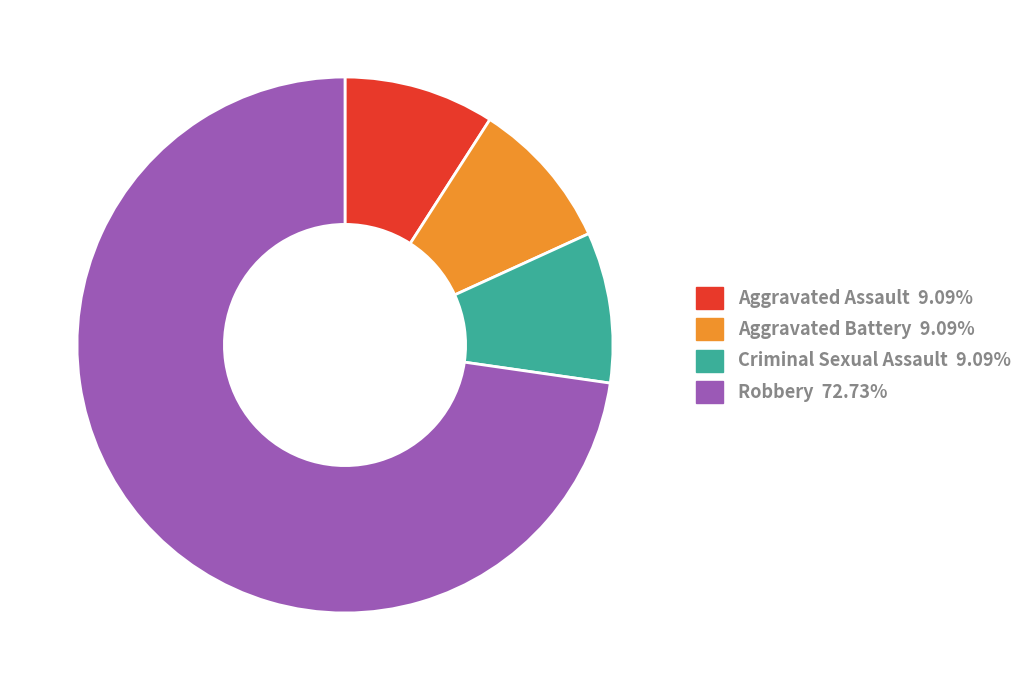

Is there any slice that represents more than half of the pie?

Yes